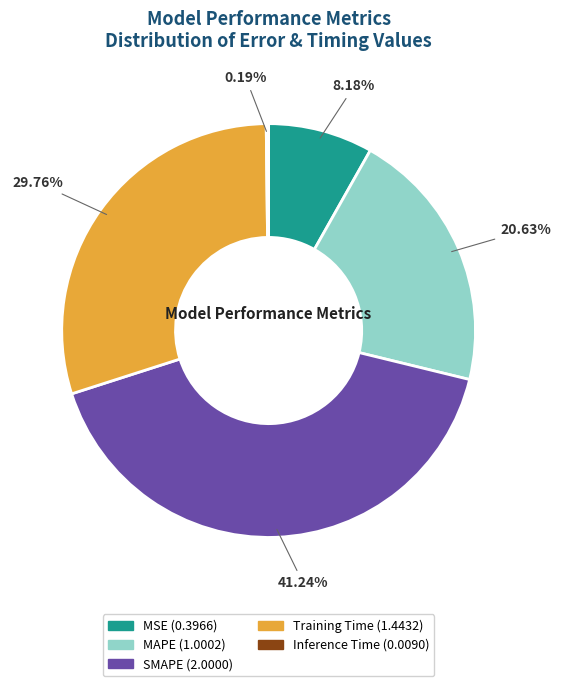

The MSE slice represents 20% of the pie. True or false?

False